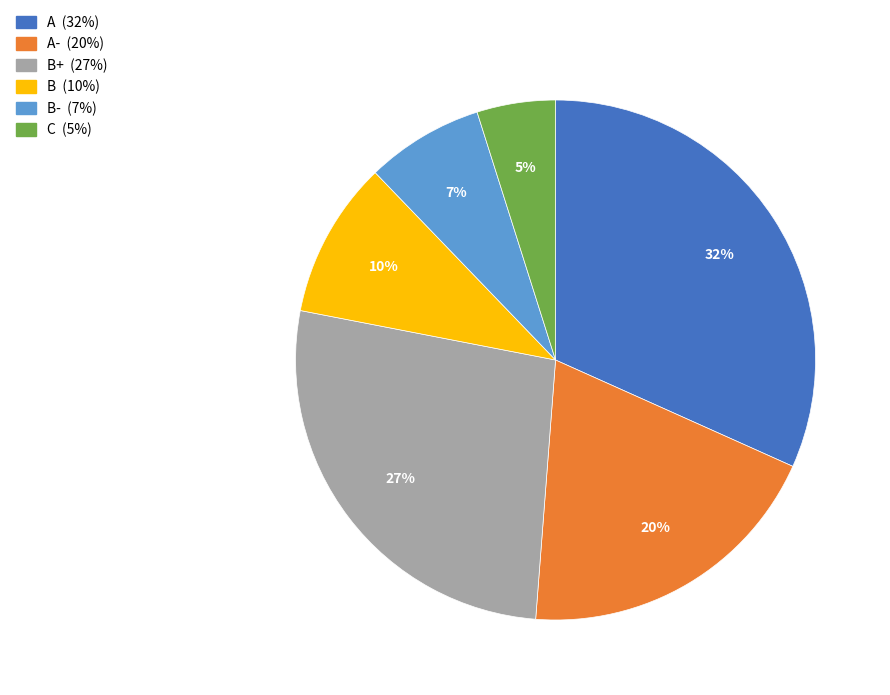

Count the number of slices in the pie.

6